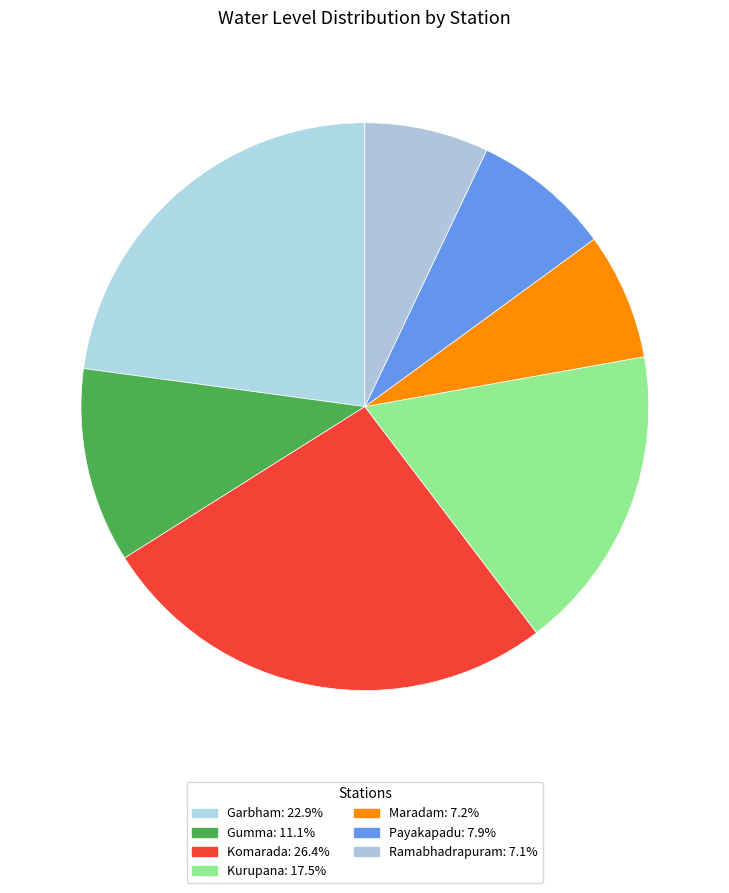

Count the number of slices in the pie.

7